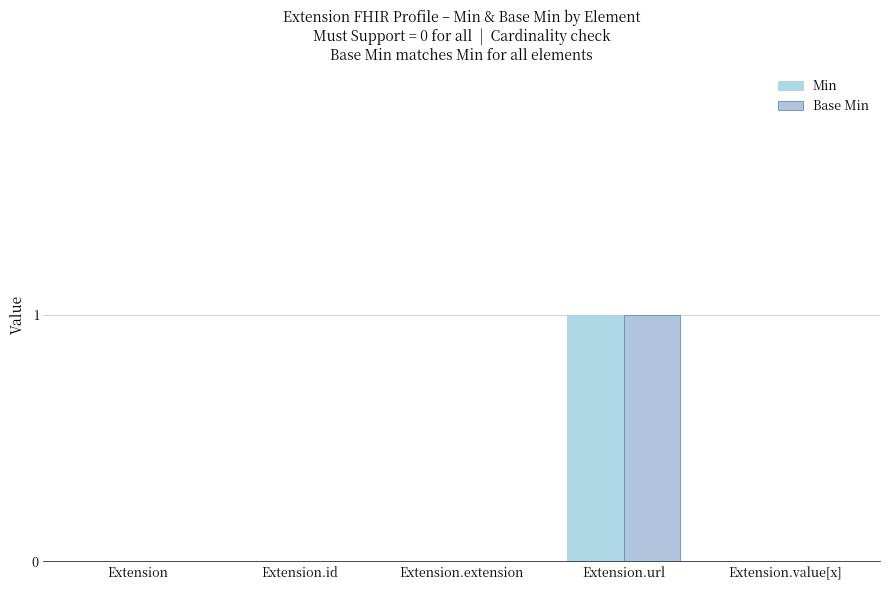

Count the number of categories in the chart.

5